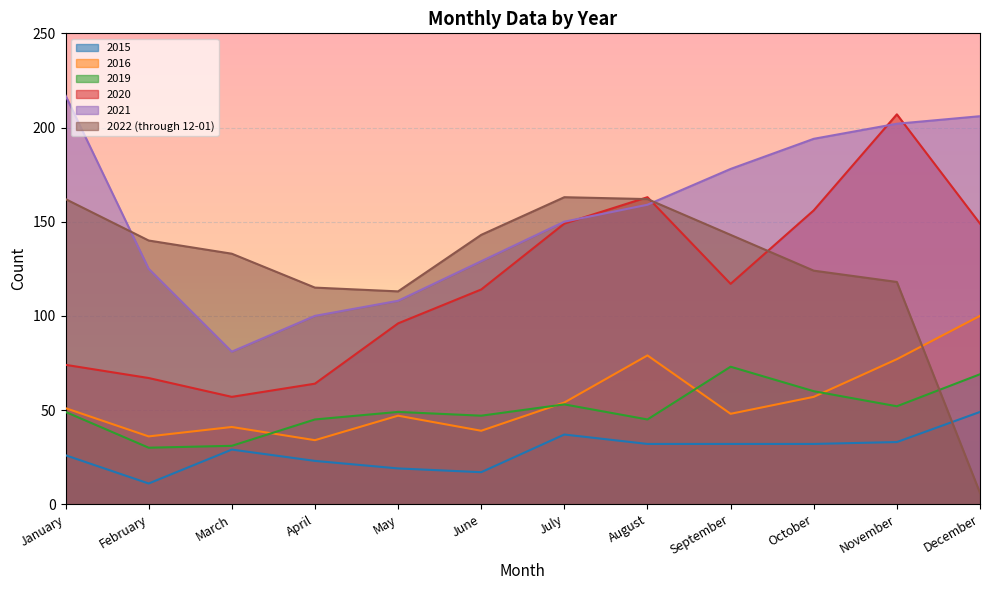

Which series changed the most between March and July?

2020